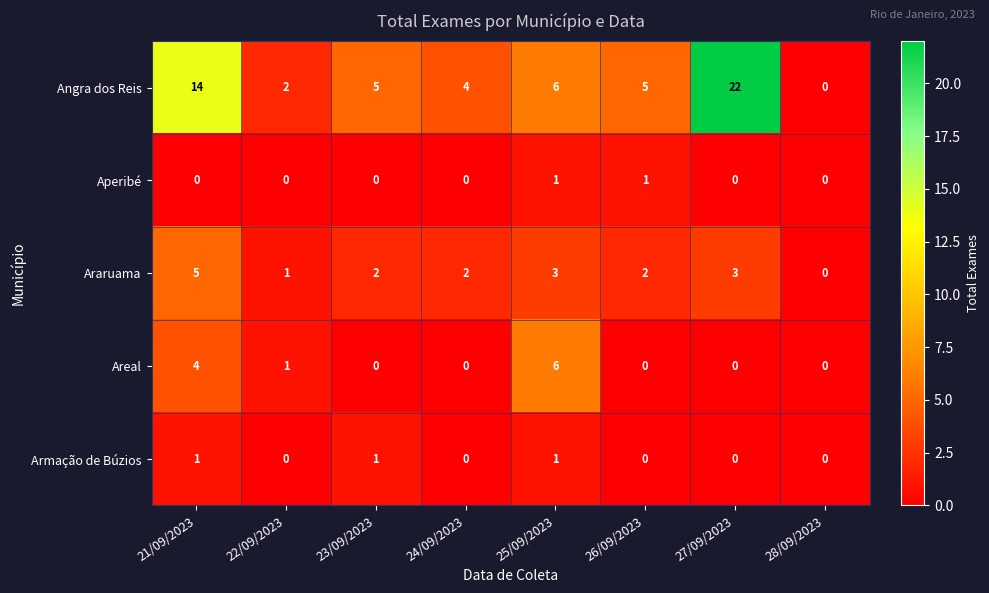

Which category has the highest value across all series?

27/09/2023